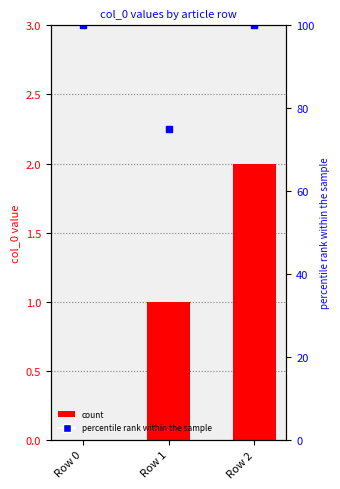

Reading left to right, extract all data points from this chart.

col_0: 0	1	2
percentile rank within the sample: 100	75	100